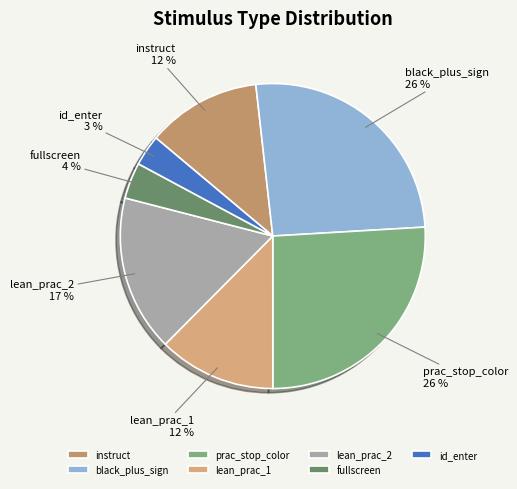

Which slice is the smallest?

id_enter